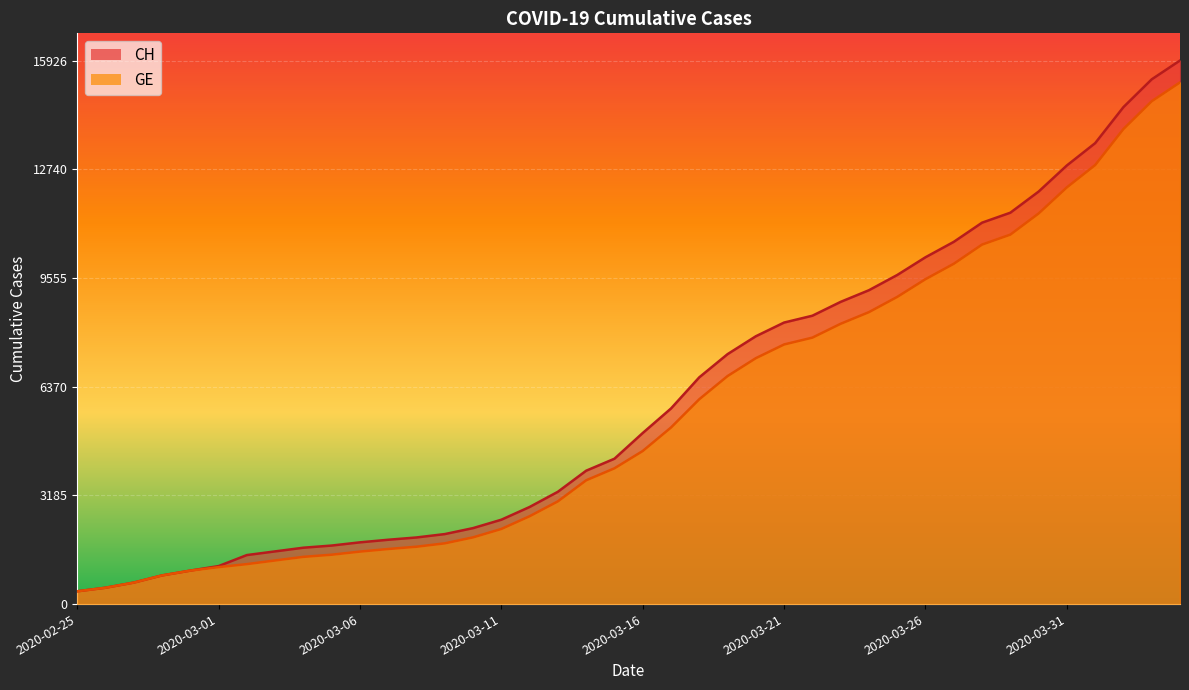

What is the average value of the CH series?

6053